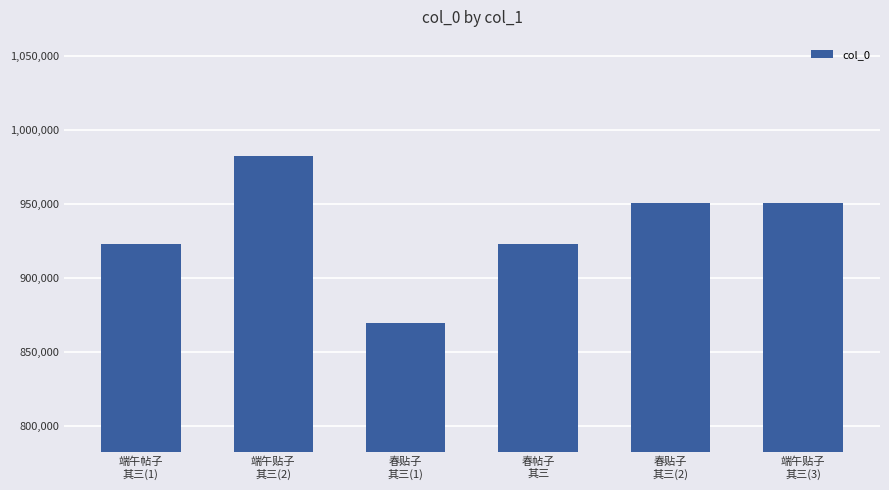

What is the sum of all values?

5596917